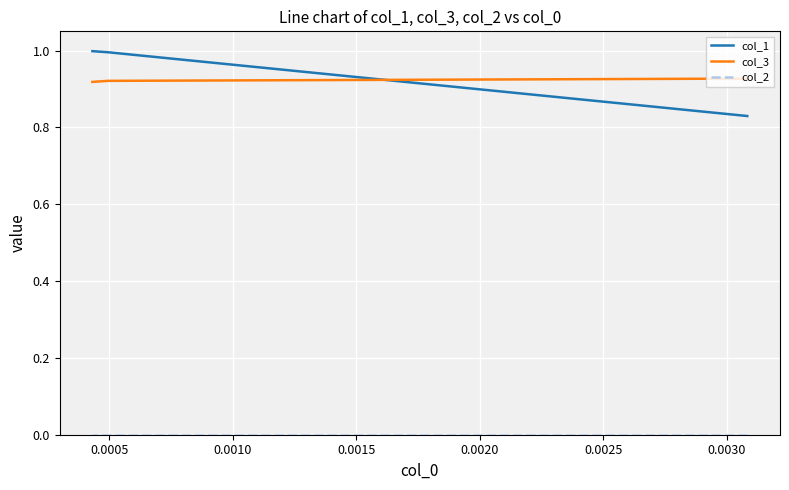

True or false: col_3 and col_1 cross at least once.

True